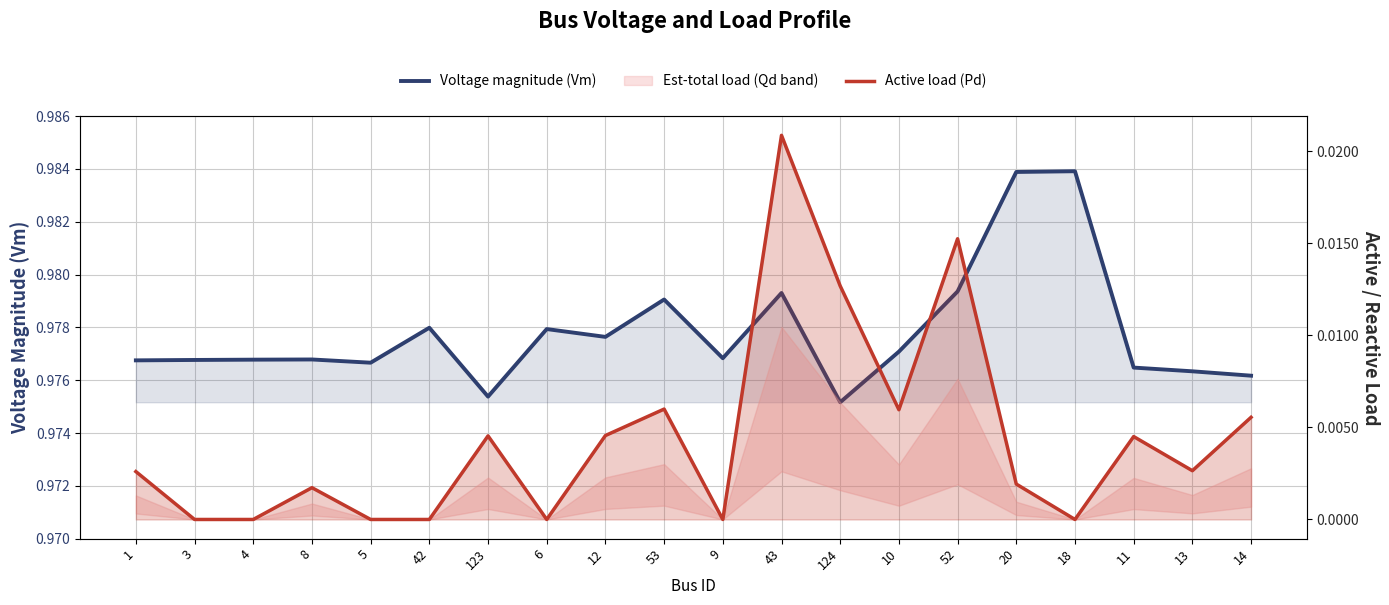

What is the sum of the Voltage magnitude (Vm) values at 52 and 42?

2.0